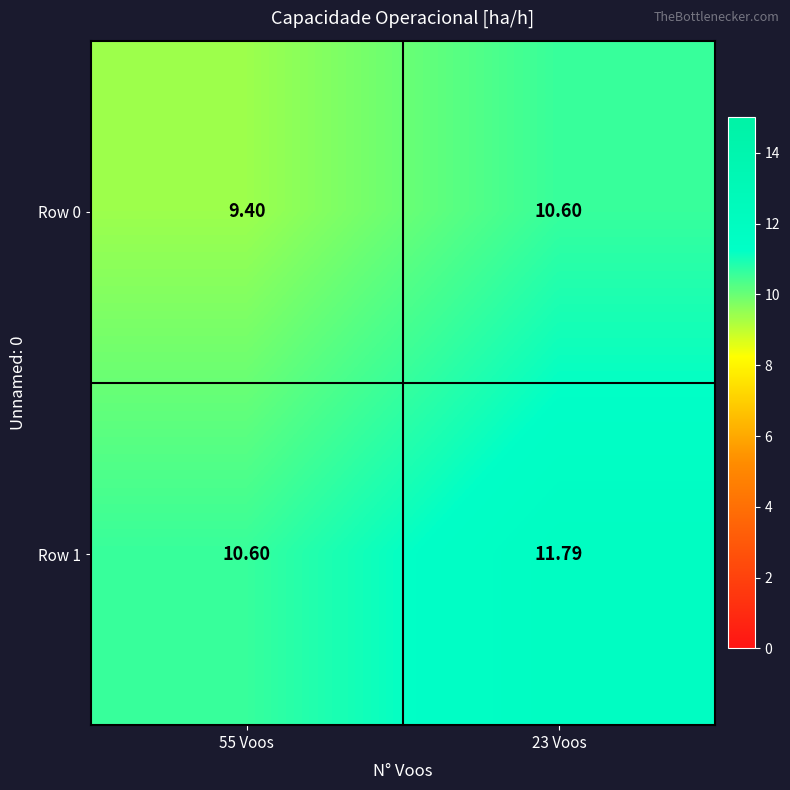

Rank the series by their average value, from lowest to highest.

Row 0, Row 1